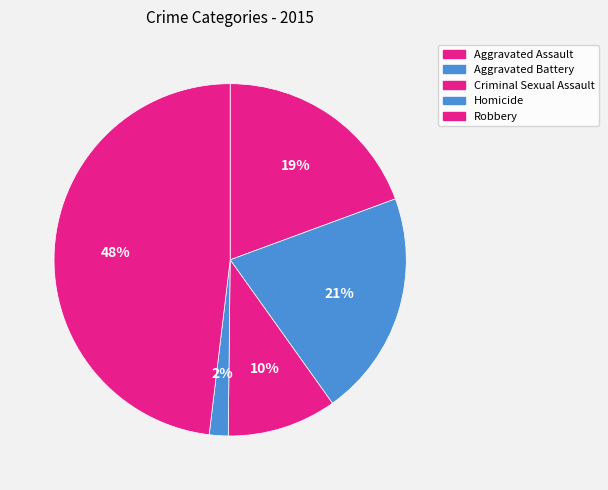

To the nearest percent, what is the difference between the Homicide and Aggravated Battery slice percentages?

19%